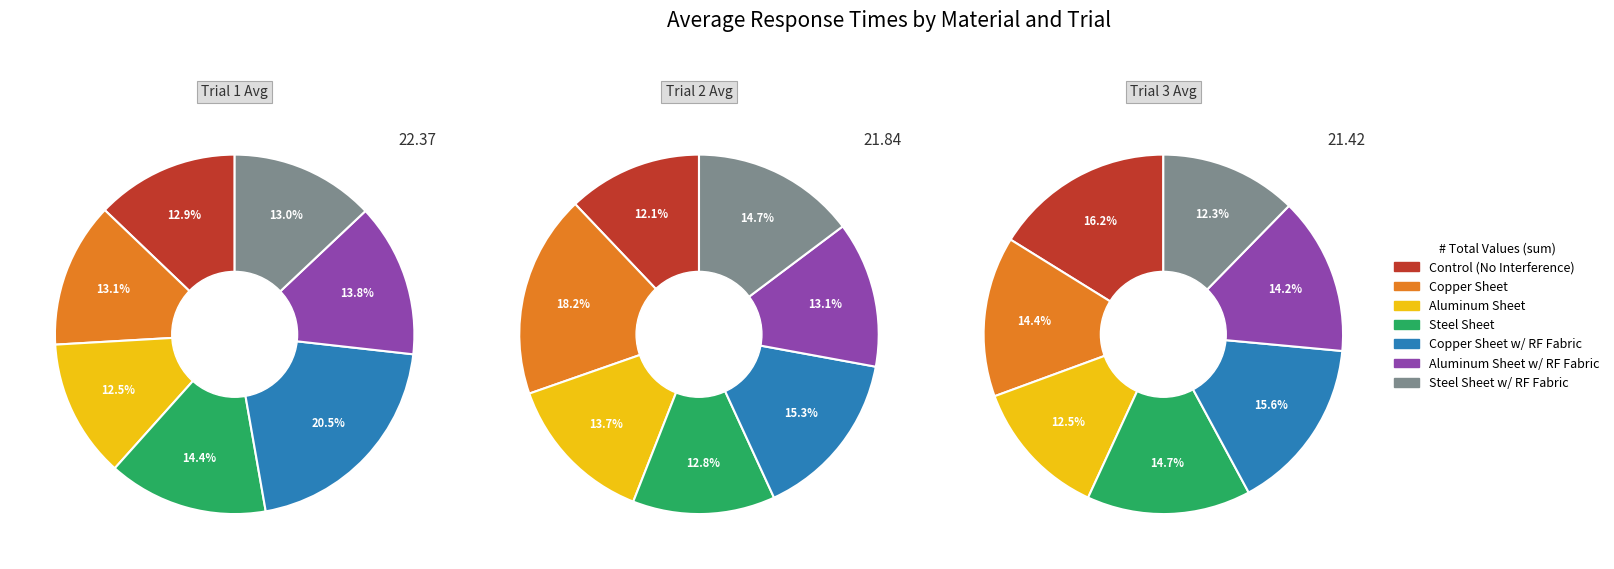

To the nearest percent, what percentage of the pie is Steel Sheet?

13%